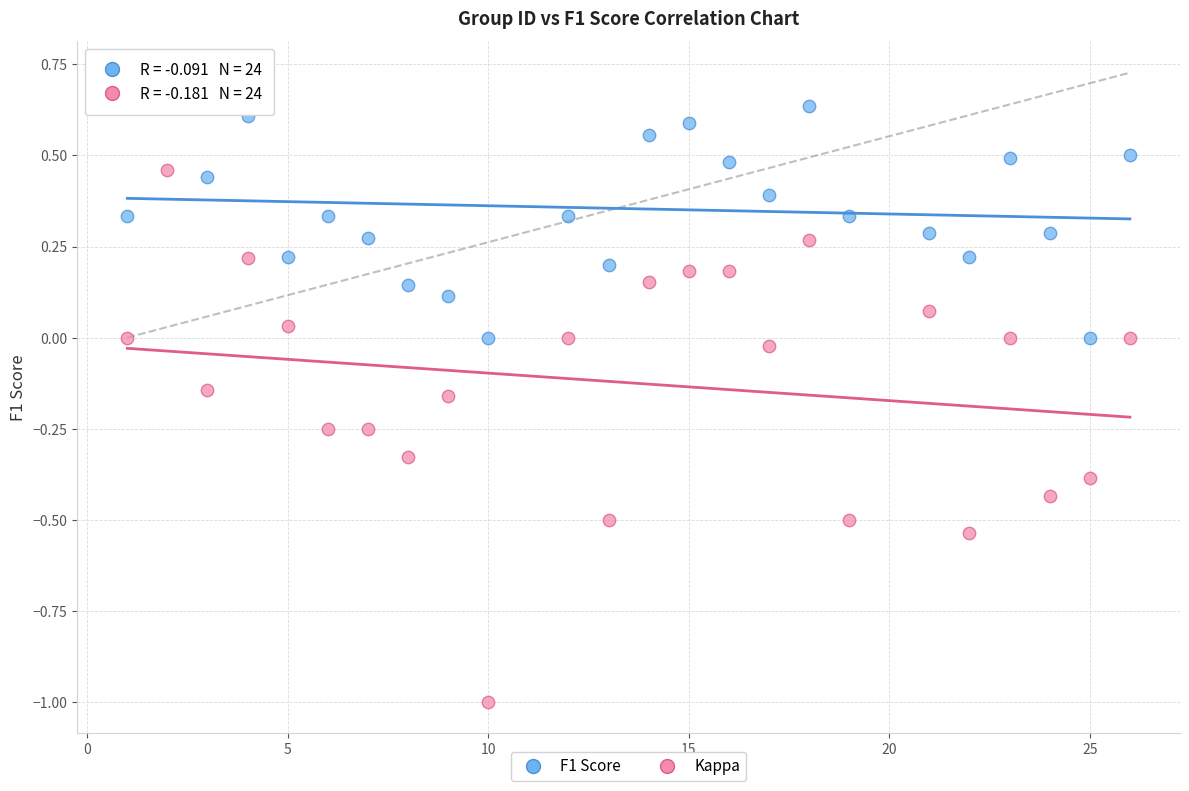

What is the X range (max minus min) for the scatter plot?

25.0